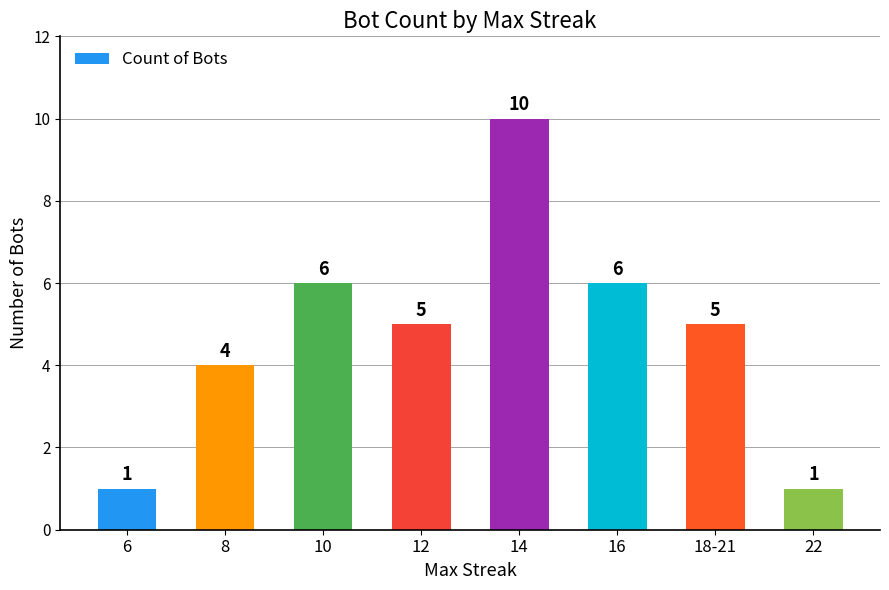

Reading left to right, list all the values displayed in this chart.

1	4	6	5	10	6	5	1